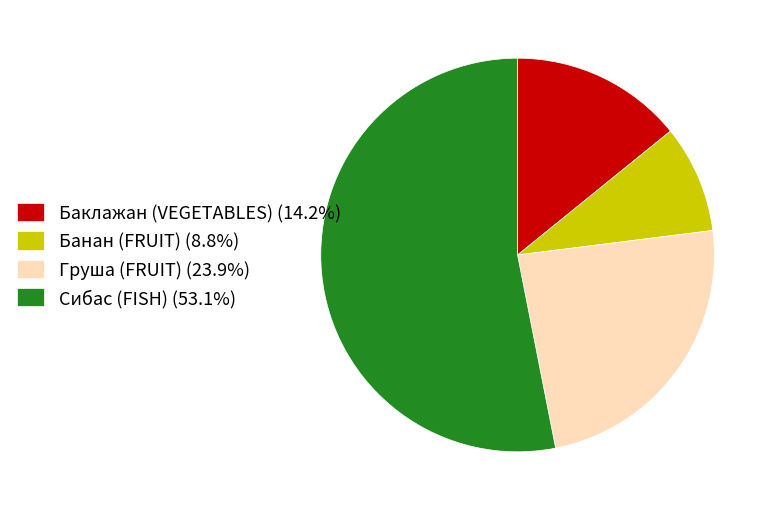

What is the ratio of the value at Баклажан (VEGETABLES) (14.2%) to the value at Сибас (FISH) (53.1%)?

0.3